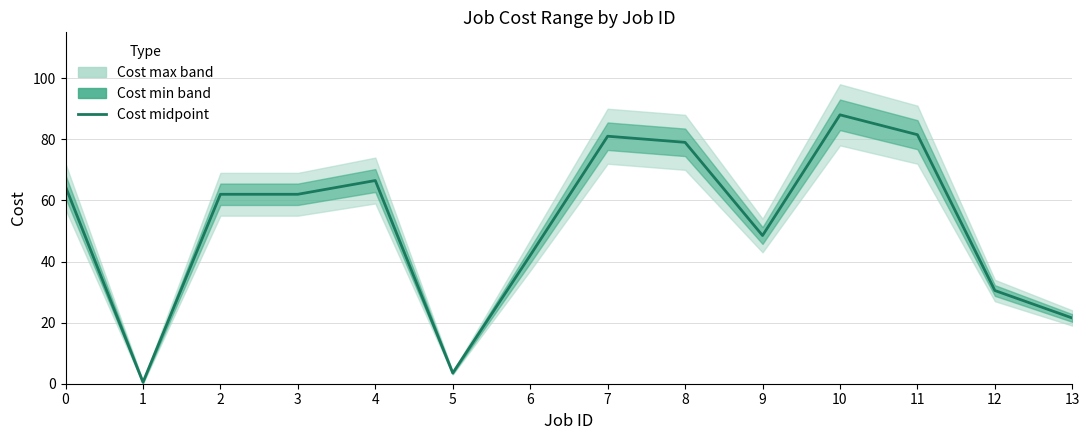

Reading left to right, what are all the values shown in this chart?

64.5	0.5	62.0	62.0	66.5	3.5	42.0	81.0	79.0	48.5	88.0	81.5	30.5	21.5